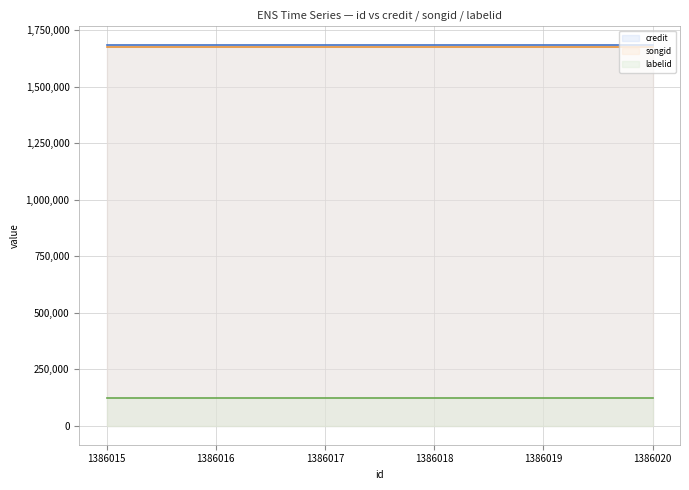

How many lines are shown in the chart?

3